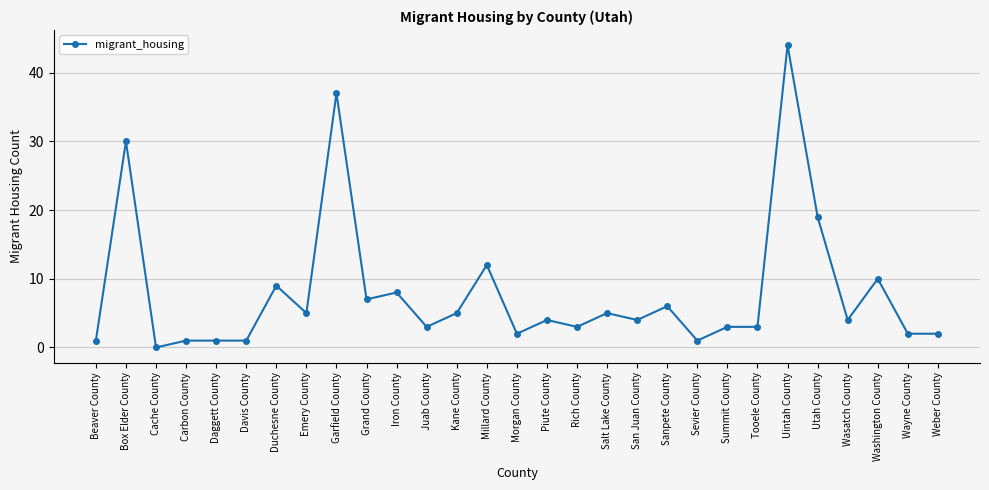

Which category has the highest value across all series?

Uintah County